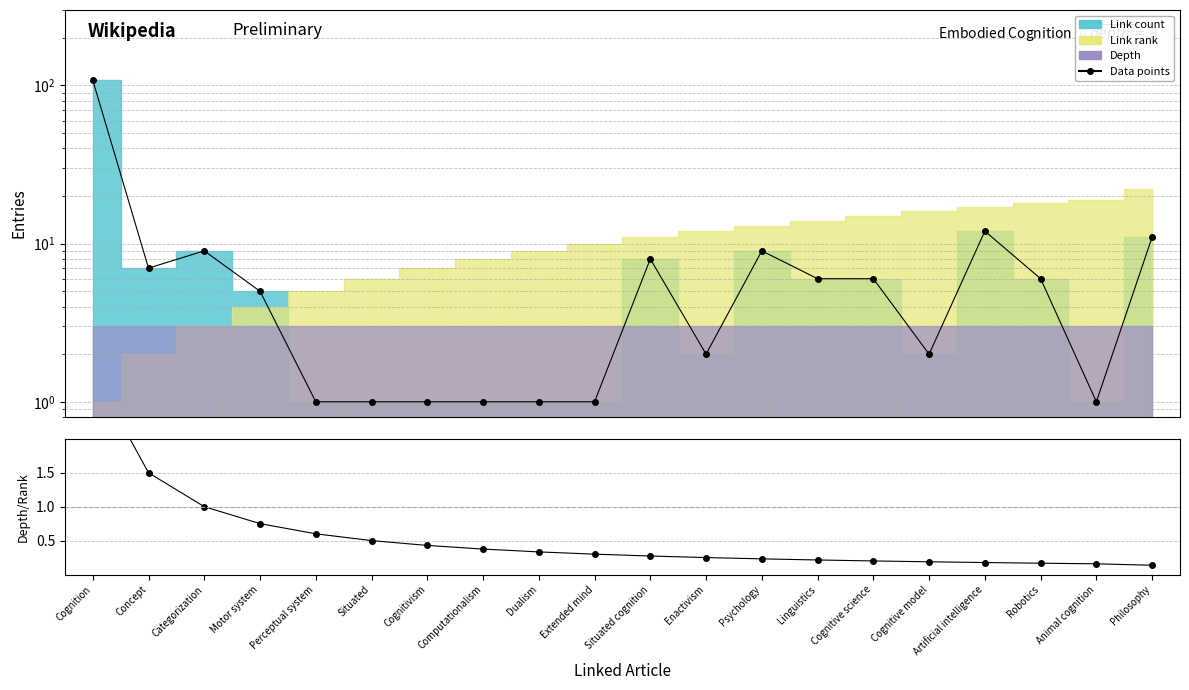

Reading left to right, list all the values displayed in this chart.

Data points: 108.0	7.0	9.0	5.0	1.0	1.0	1.0	1.0	1.0	1.0	8.0	2.0	9.0	6.0	6.0	2.0	12.0	6.0	1.0	11.0
Depth/Rank: 3.0	1.5	1.0	0.8	0.6	0.5	0.4	0.4	0.3	0.3	0.3	0.2	0.2	0.2	0.2	0.2	0.2	0.2	0.2	0.1